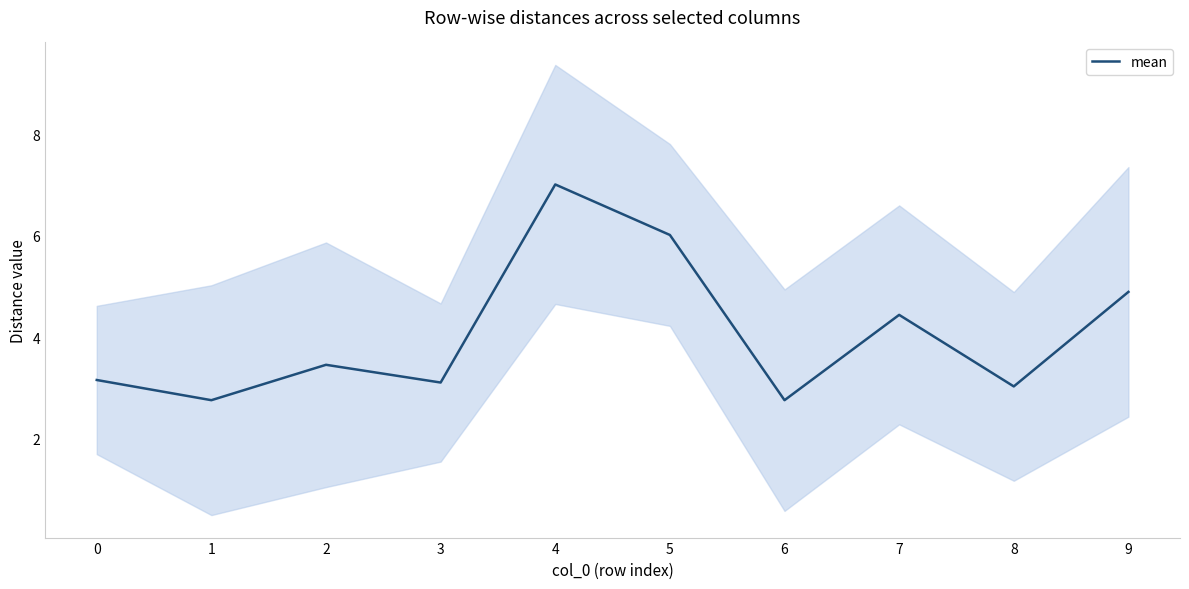

True or false: the data shows 3.2 at 0.

True